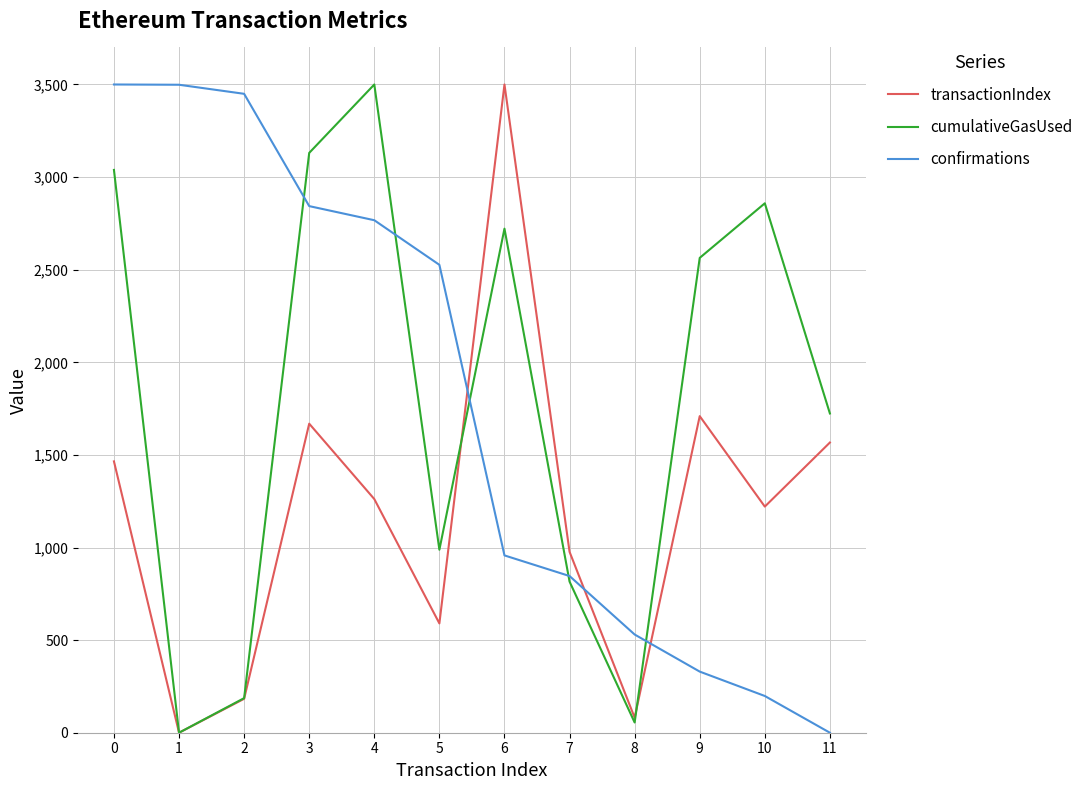

What are all the series names shown in the legend?

transactionIndex, cumulativeGasUsed, confirmations